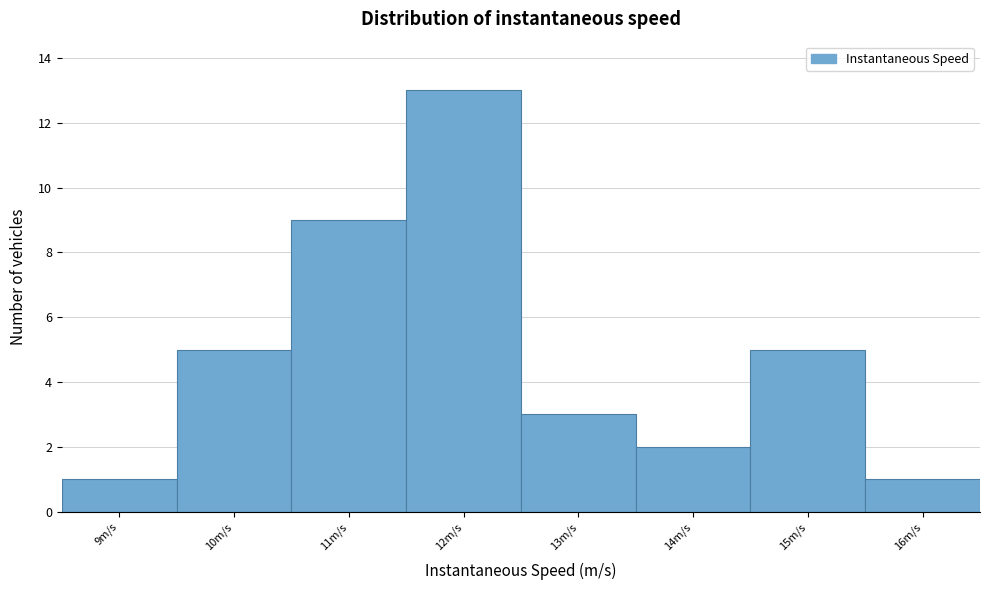

Reading right to left, extract all data points from this chart.

16m/s=1	15m/s=5	14m/s=2	13m/s=3	12m/s=13	11m/s=9	10m/s=5	9m/s=1